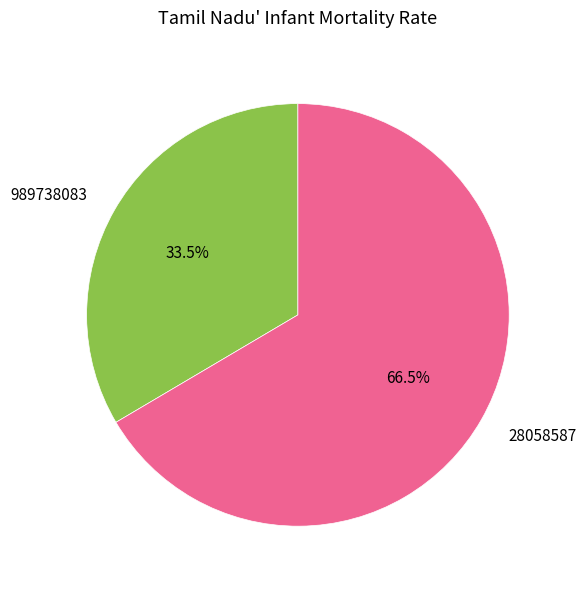

To the nearest percent, what is the average slice percentage?

50%